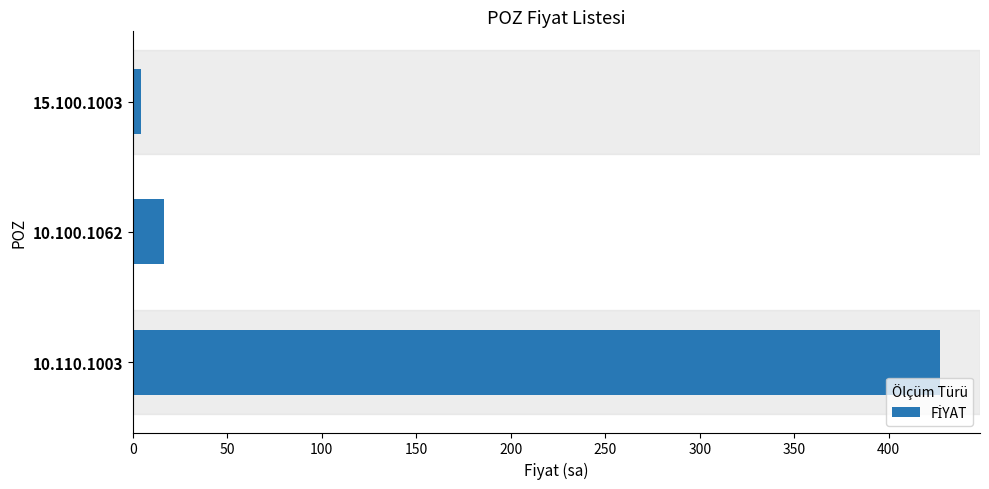

Rank the categories by value from lowest to highest.

15.100.1003, 10.100.1062, 10.110.1003